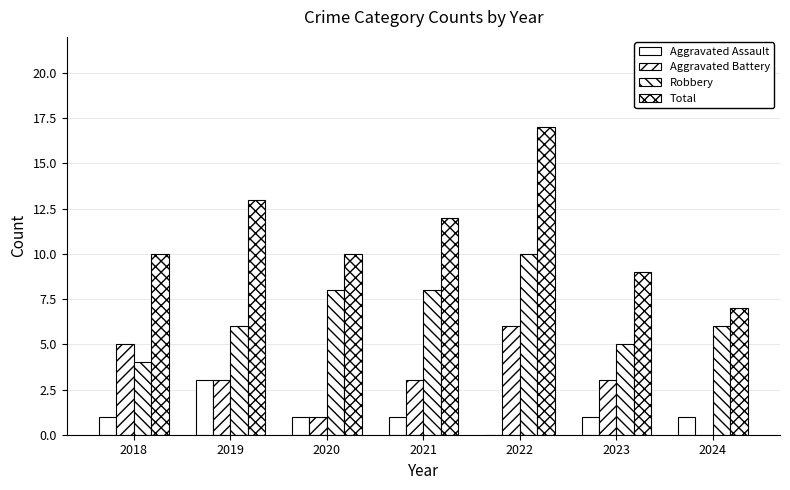

What is the sum of all Aggravated Battery values?

21